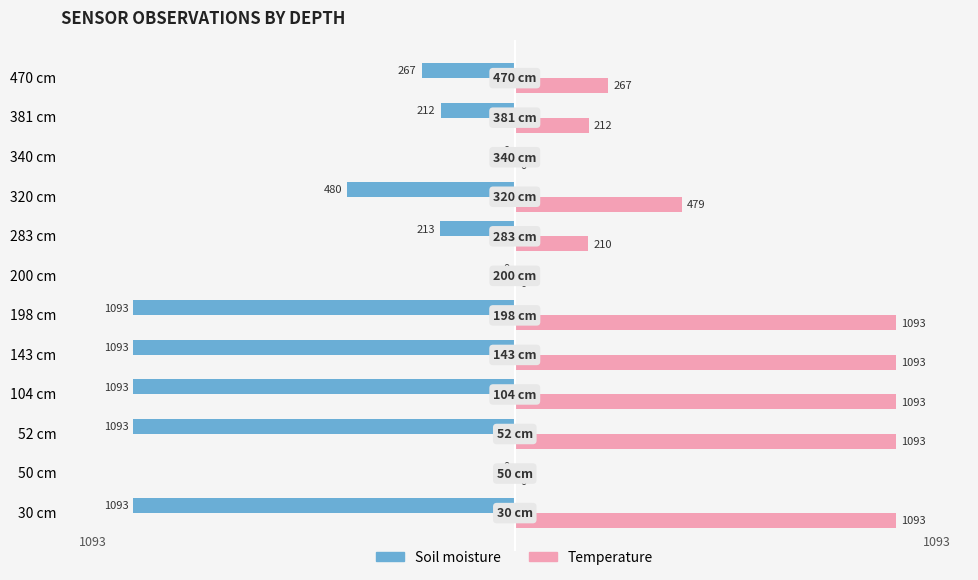

Which series has the largest total across all categories?

Temperature